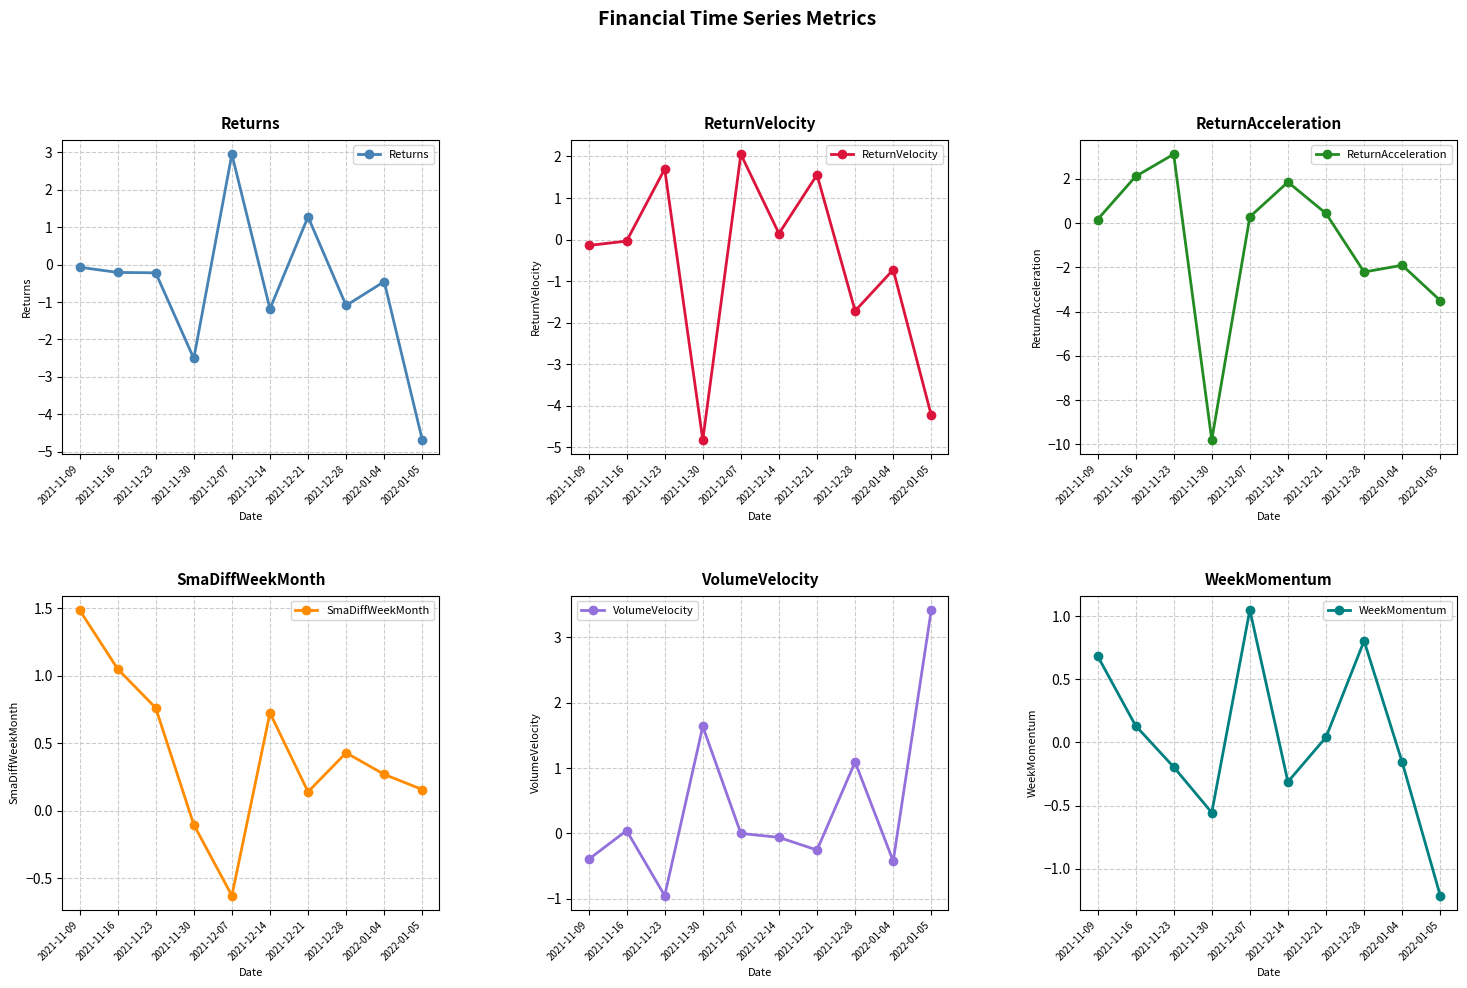

How many values in the ReturnVelocity series are below 0?

6